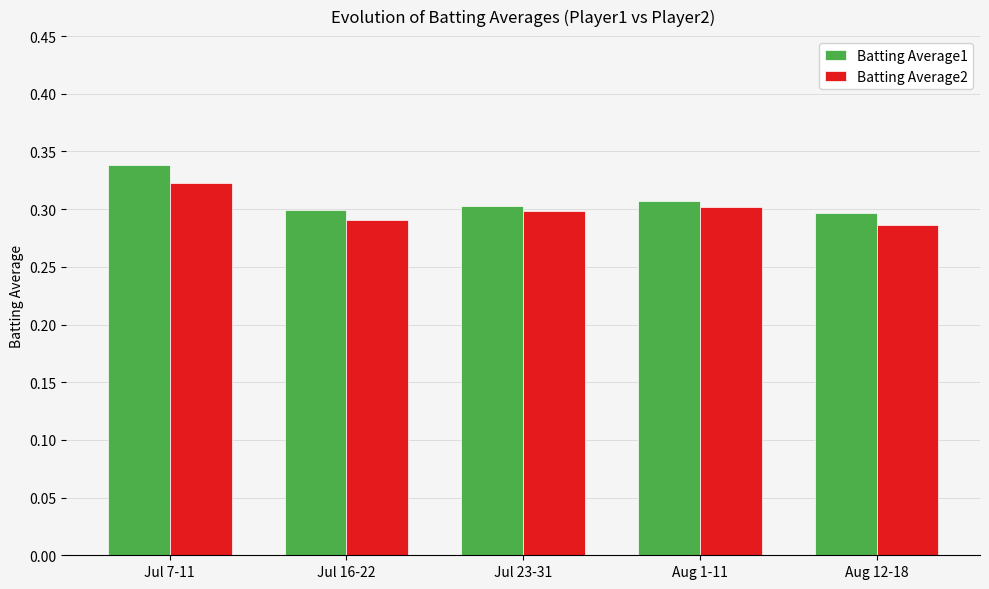

At how many categories does at least one series exceed 0?

5